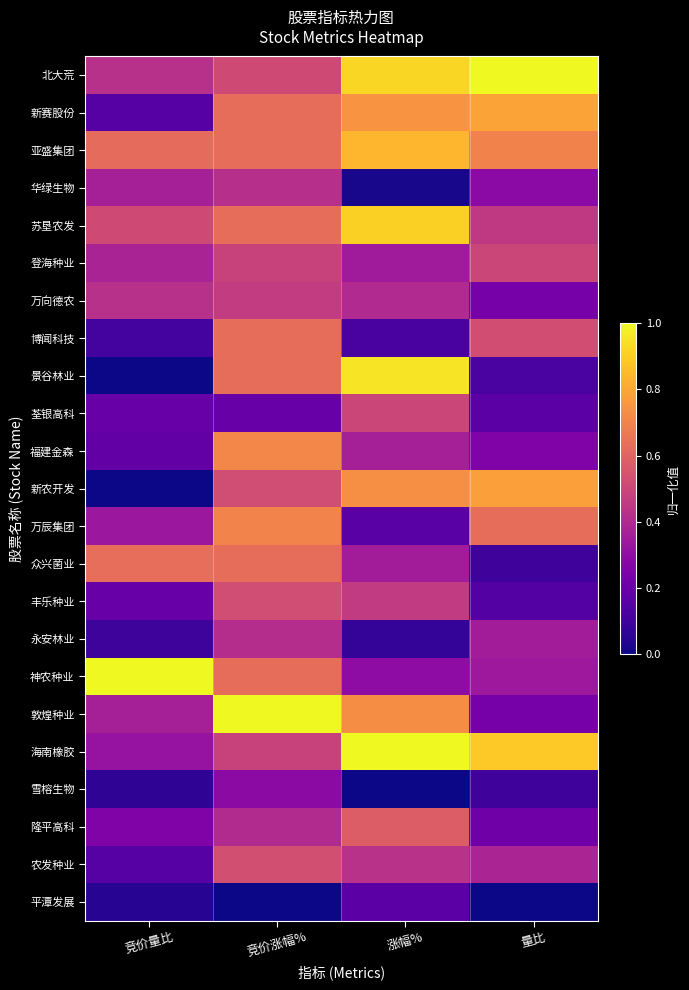

Which label corresponds to the largest value in the chart?

量比